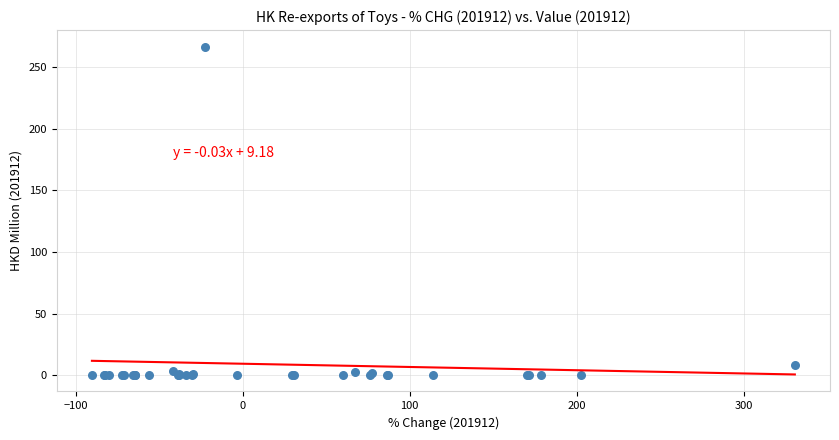

What Y value in the scatter plot is closest to 133?

8.4